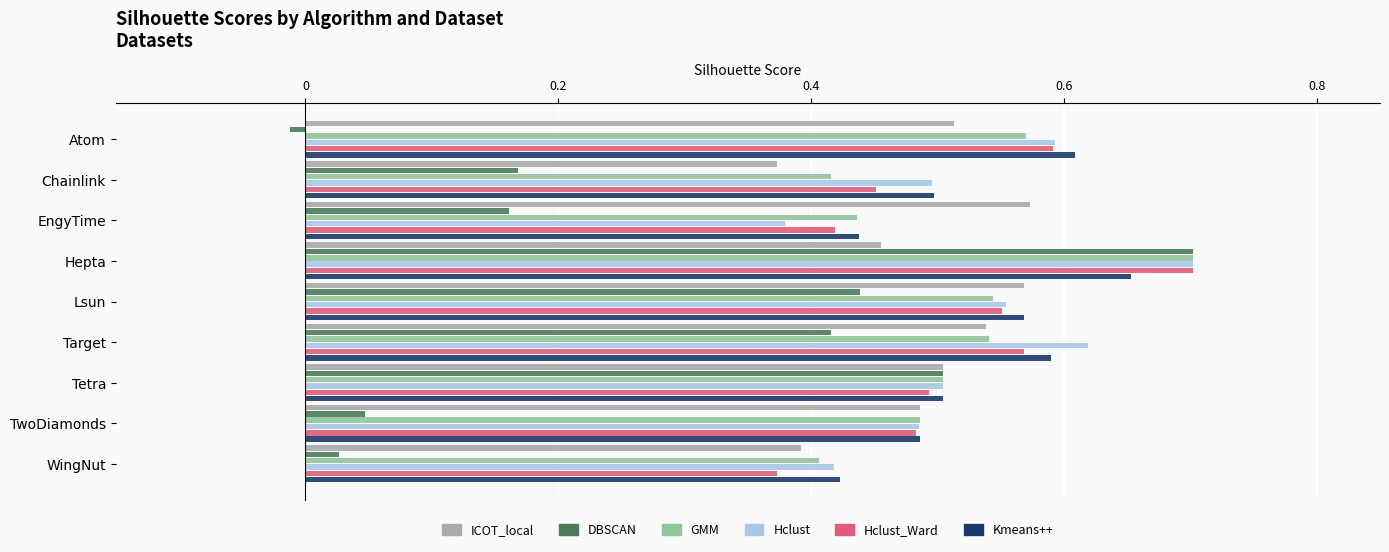

Which series has the largest range (max minus min)?

DBSCAN